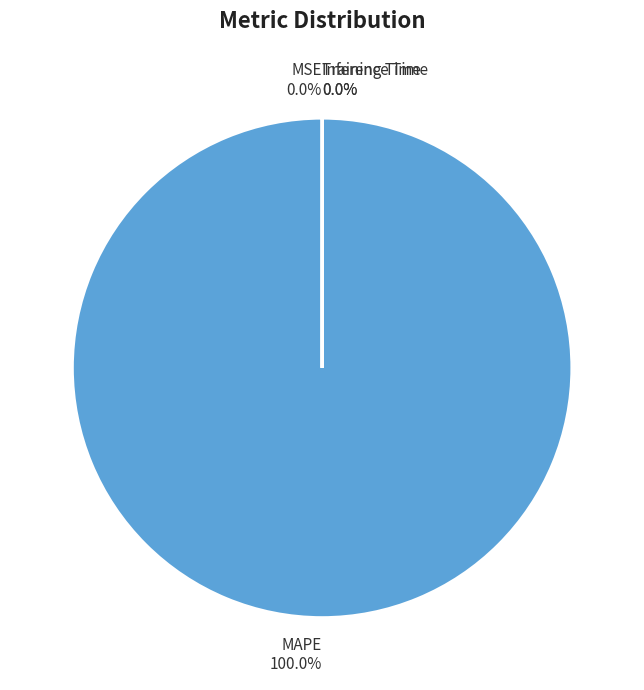

True or false: MSE accounts for 10% of the total.

False